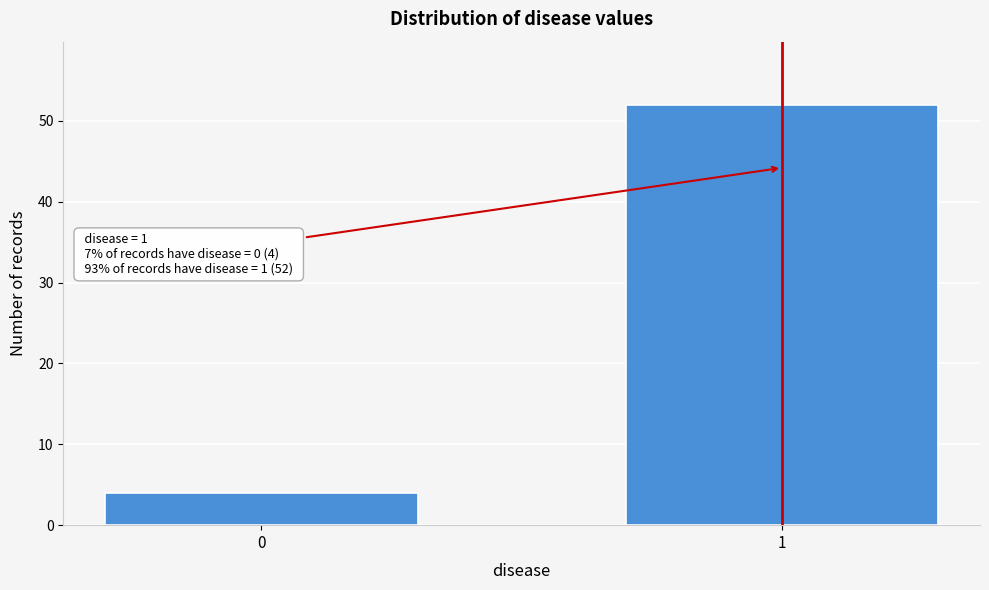

Reading left to right, transcribe all the data shown in this chart.

4	52